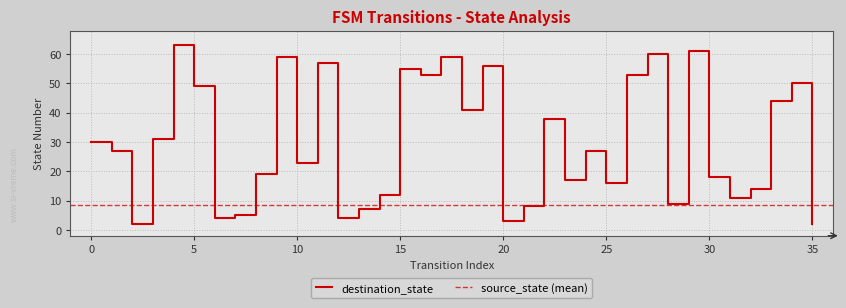

What is the sum of the values at 10 and 28?

32